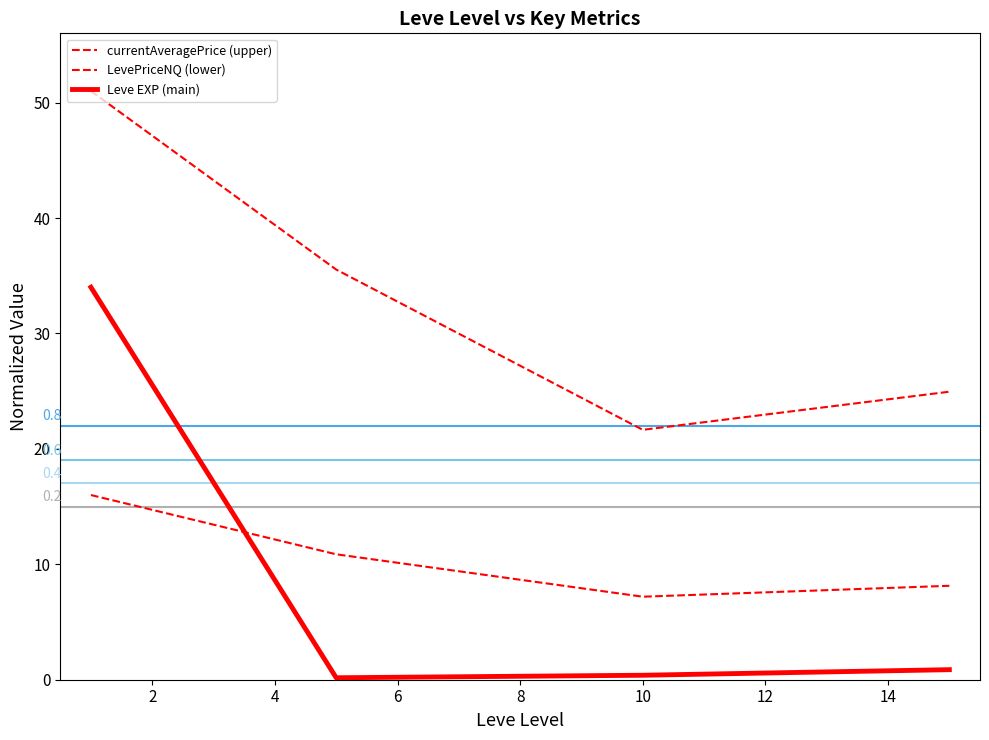

What is the highest value of the currentAveragePrice (upper) series?

51.0